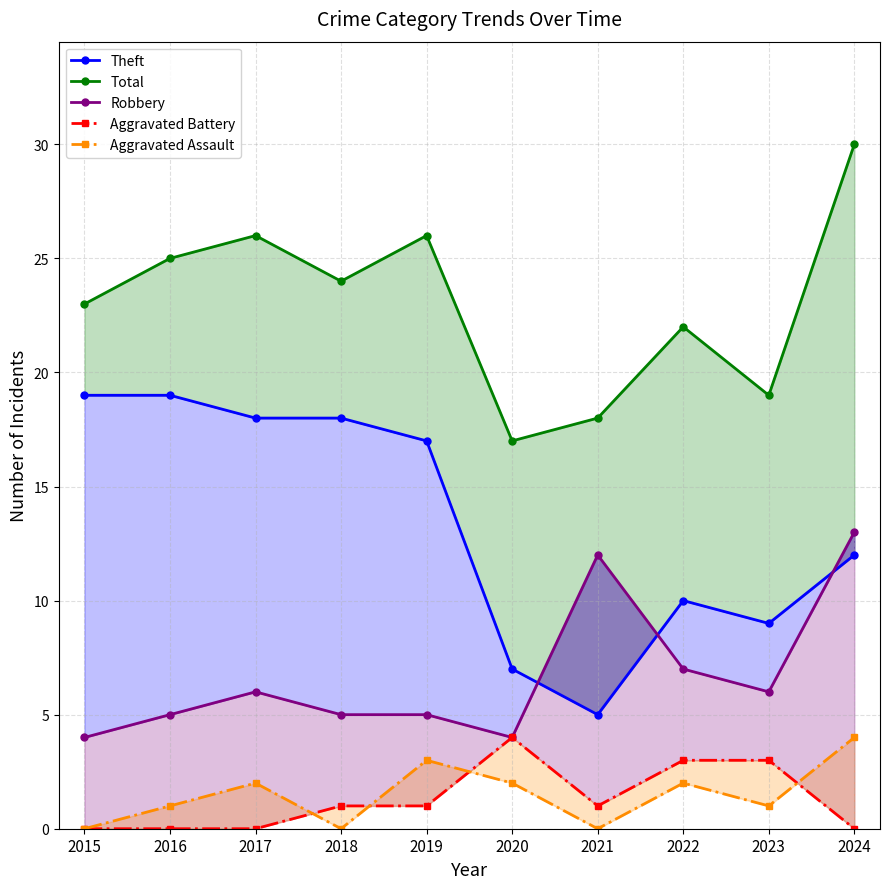

True or false: Aggravated Assault and Robbery cross at least once.

False